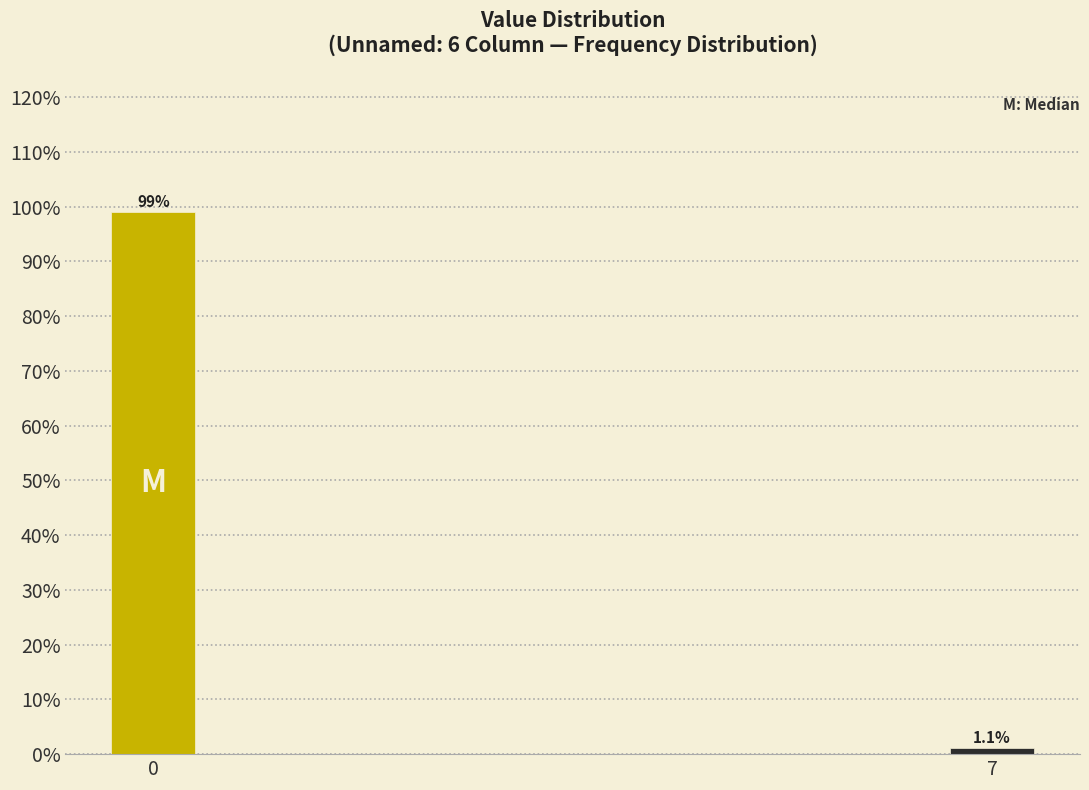

Reading left to right, transcribe all the data shown in this chart.

0=98.9	7=1.1